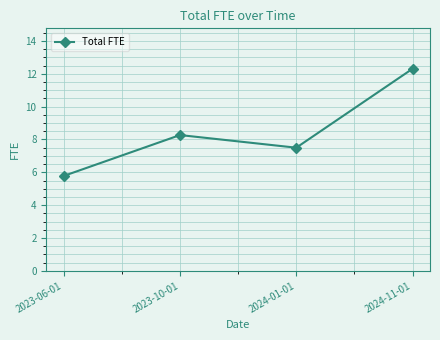

List the labels in order of value, smallest first.

2023-06-01, 2024-01-01, 2023-10-01, 2024-11-01